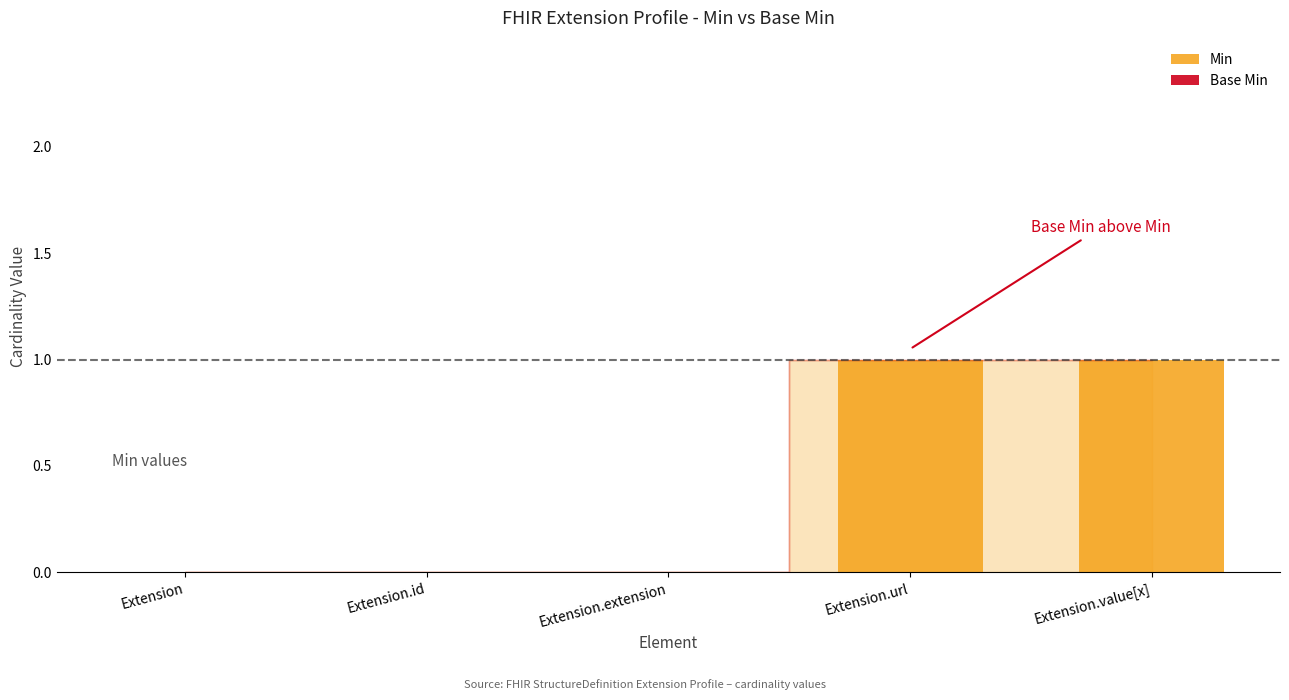

What is the ratio of the value at Extension.value[x] to the value at Extension.url?

1.0